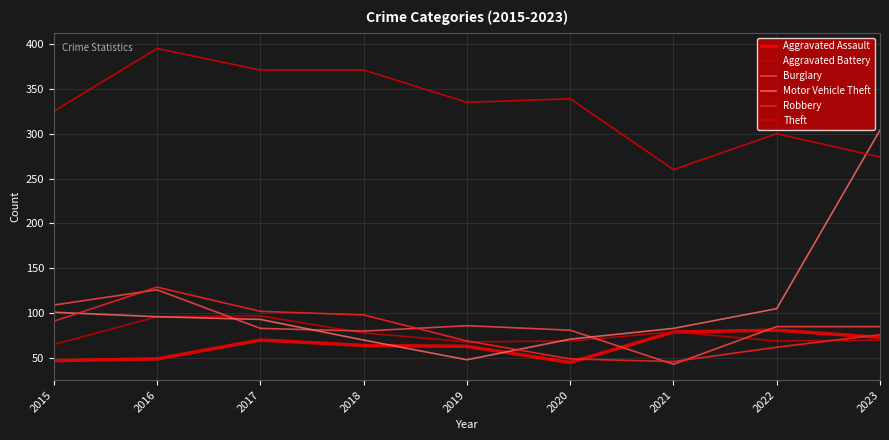

Rank the series at 2016 from highest to lowest value.

Theft, Robbery, Burglary, Aggravated Battery, Motor Vehicle Theft, Aggravated Assault